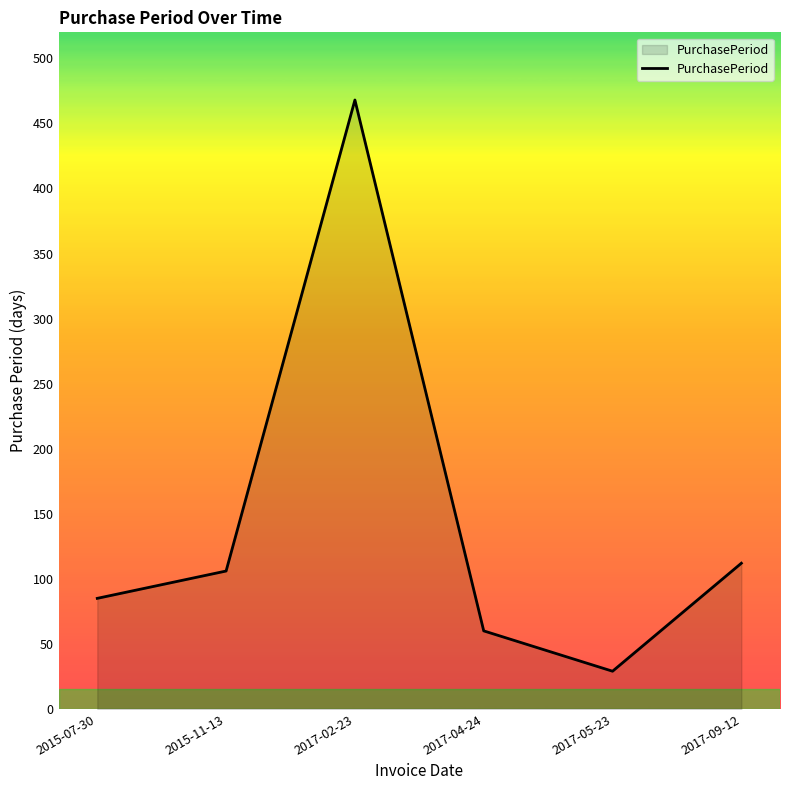

What is the change in value from 2017-02-23 to 2017-05-23?

-439